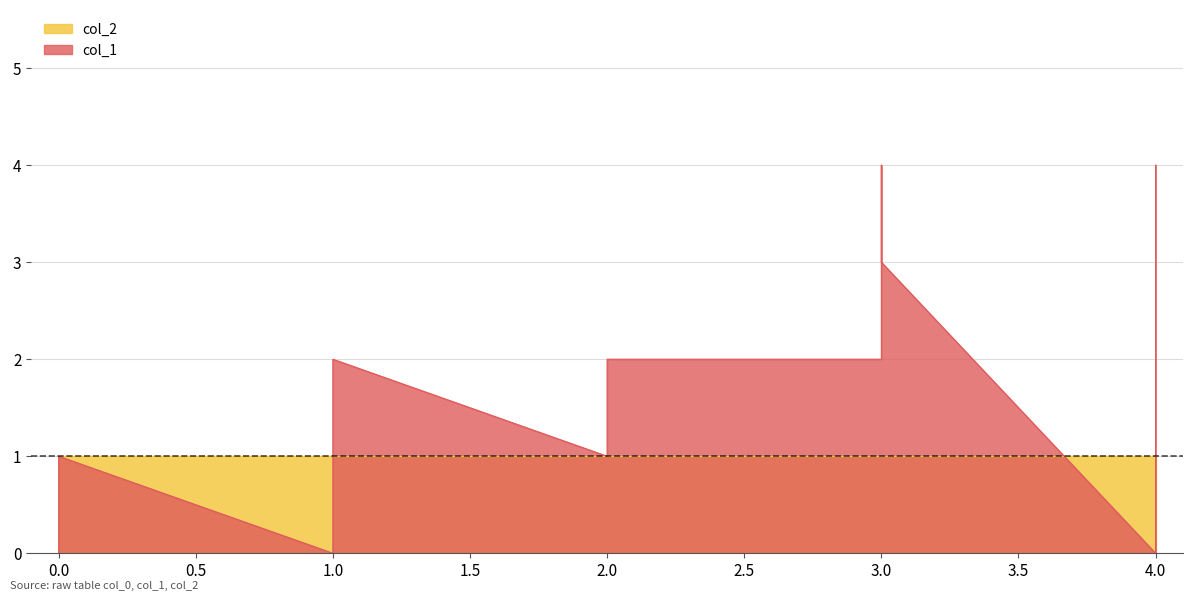

True or false: col_1 and col_2 cross at least once.

False